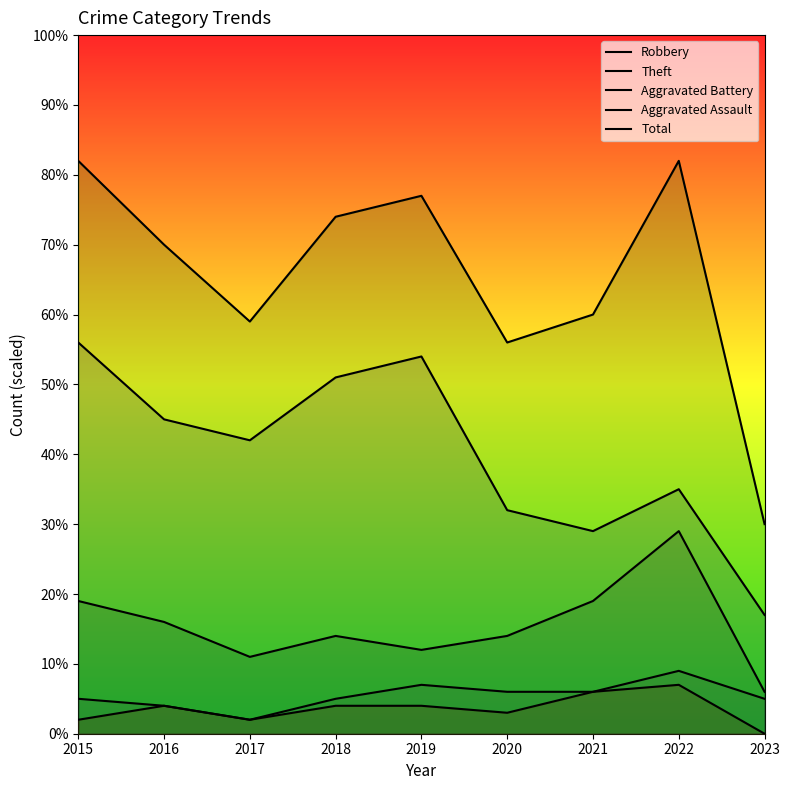

At which category does Theft reach its first local peak?

2019